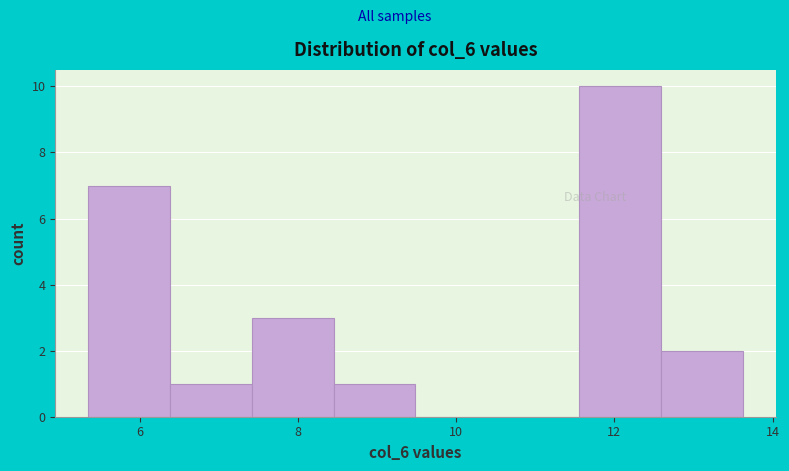

Over which range of the x-axis is the bar tallest?

11.6 to 12.6